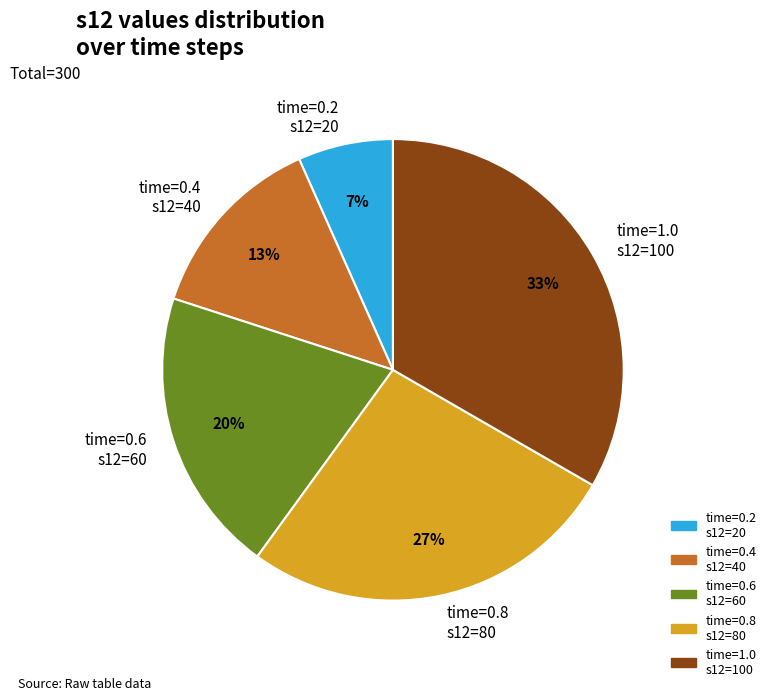

Is there any slice that represents more than half of the pie?

No